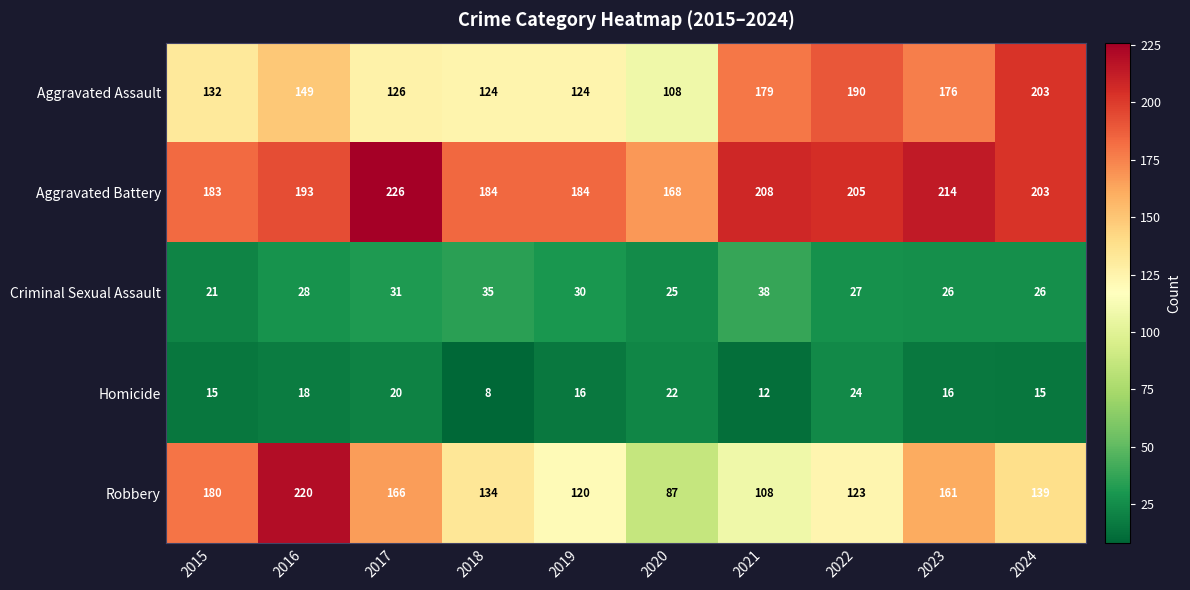

Which series has the widest spread of values?

Robbery